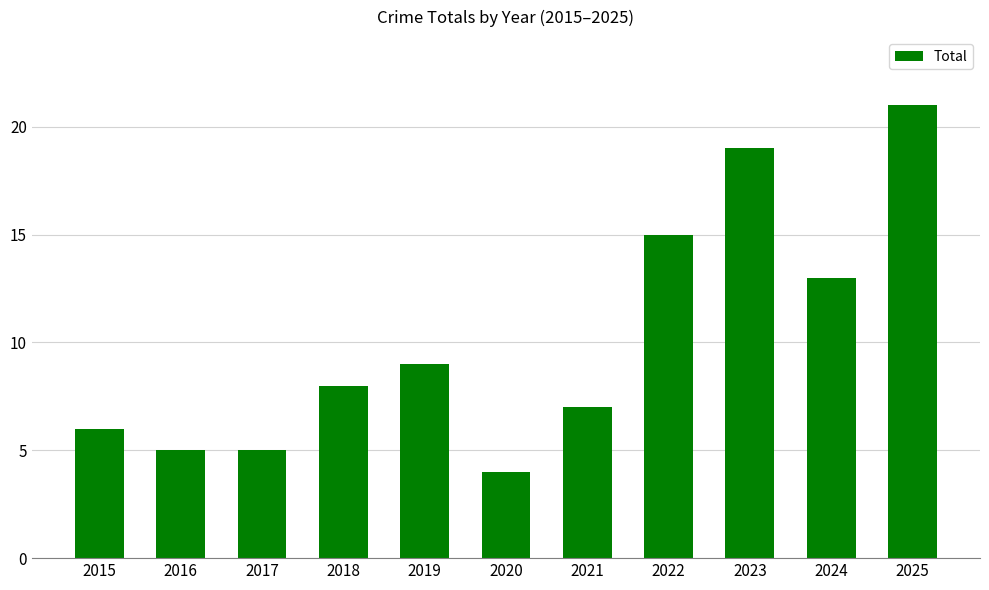

What is the maximum value shown in the chart?

21